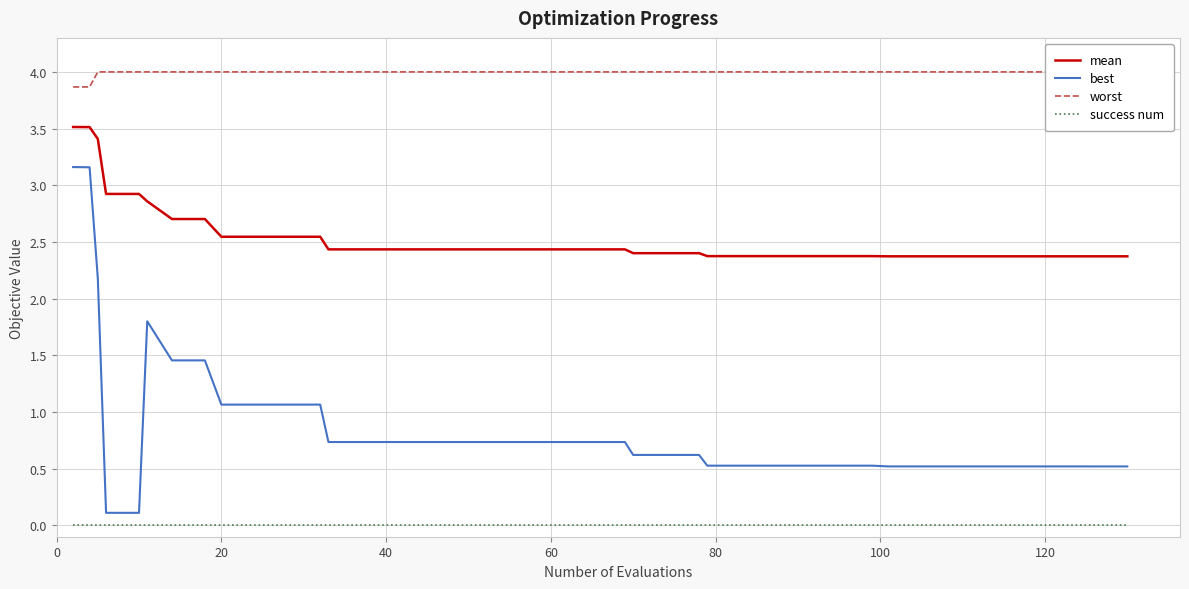

At how many categories does at least one series exceed 1?

40